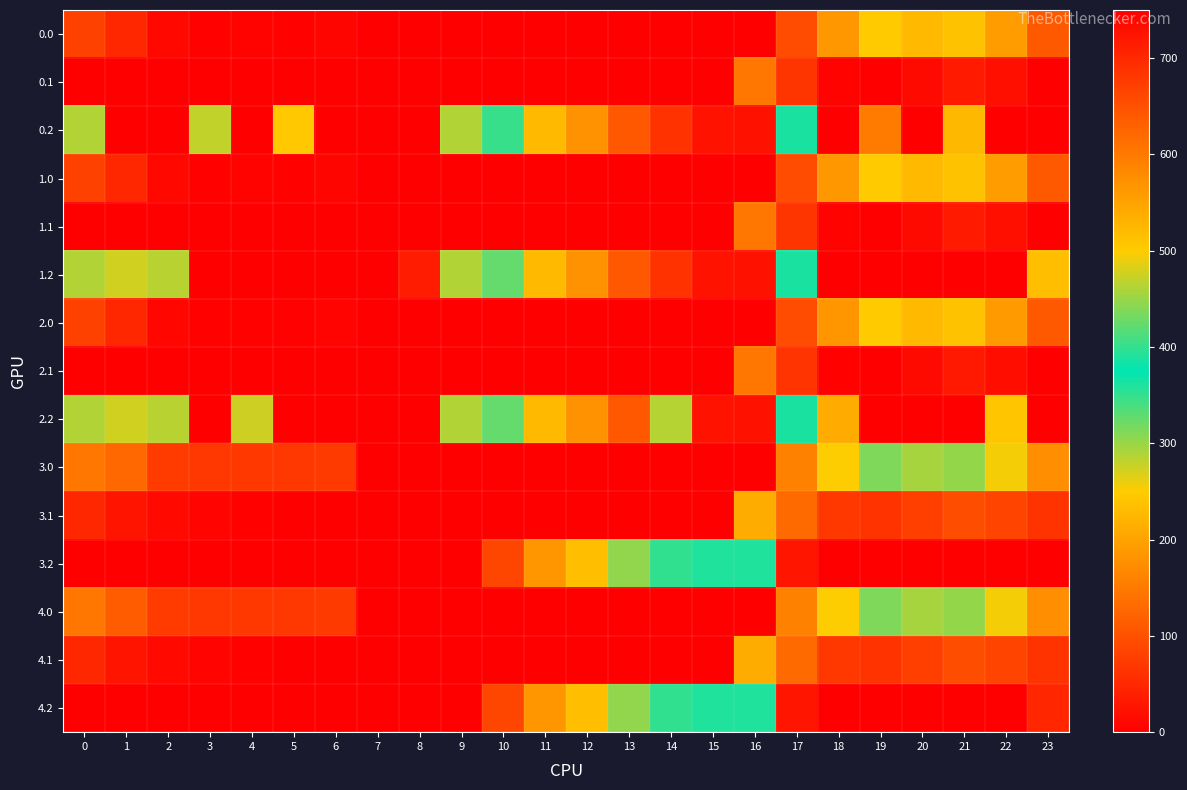

Rank the series by their maximum value, from lowest to highest.

2.1, 0.1, 1.1, 3.1, 4.1, 2.0, 0.0, 1.0, 3.0, 4.0, 3.2, 4.2, 0.2, 1.2, 2.2